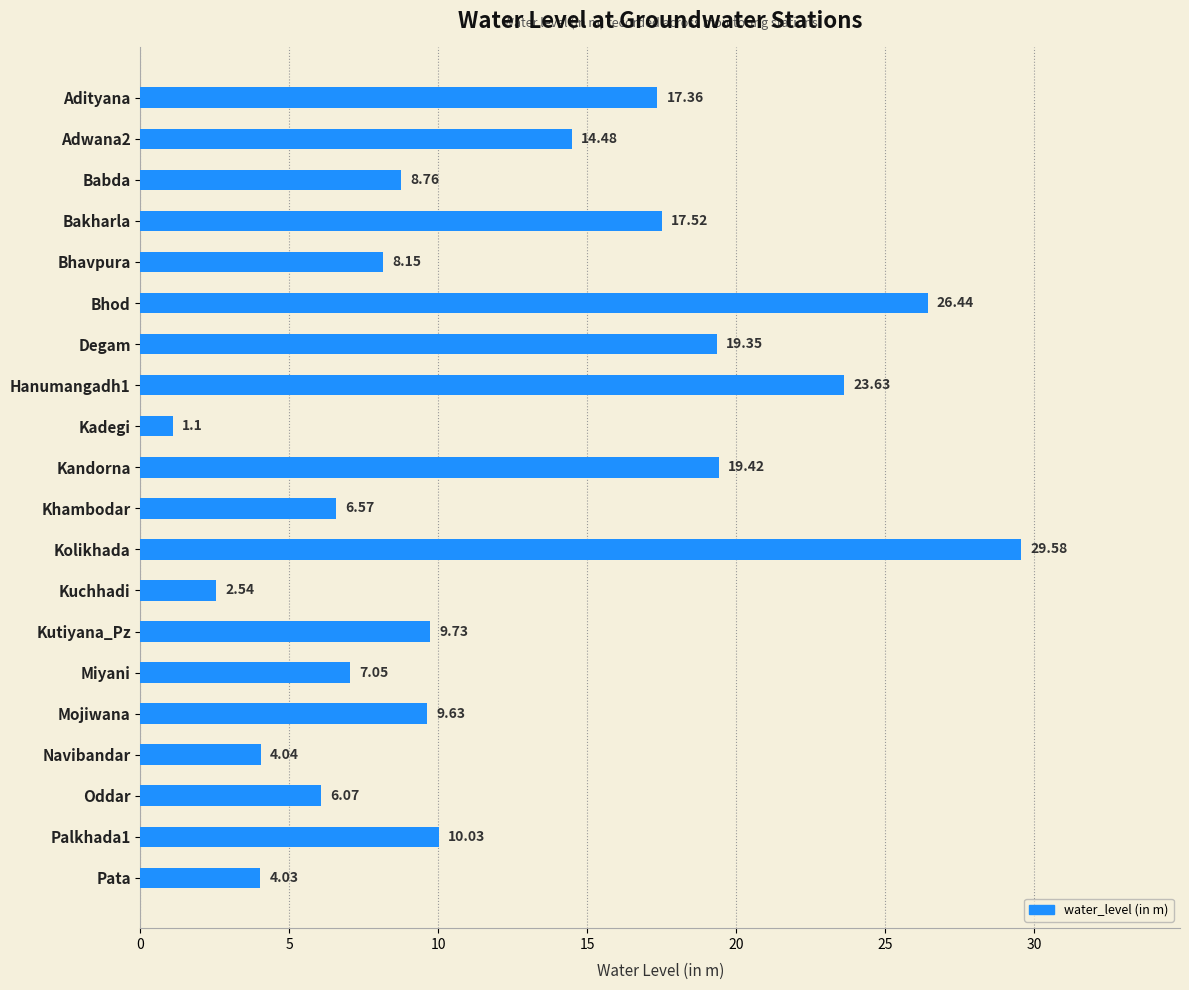

What is the change in value from Miyani to Pata?

-3.0